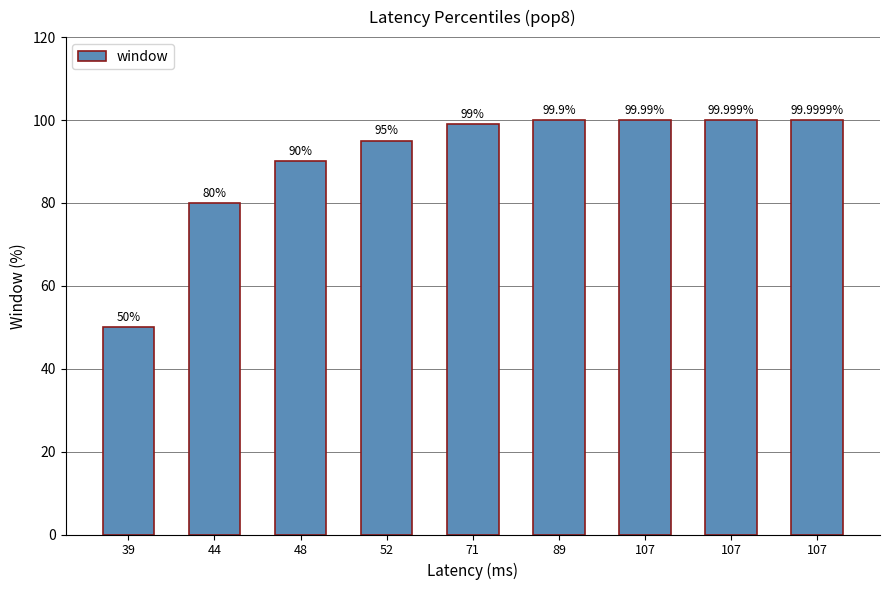

How many bars are there in total?

9